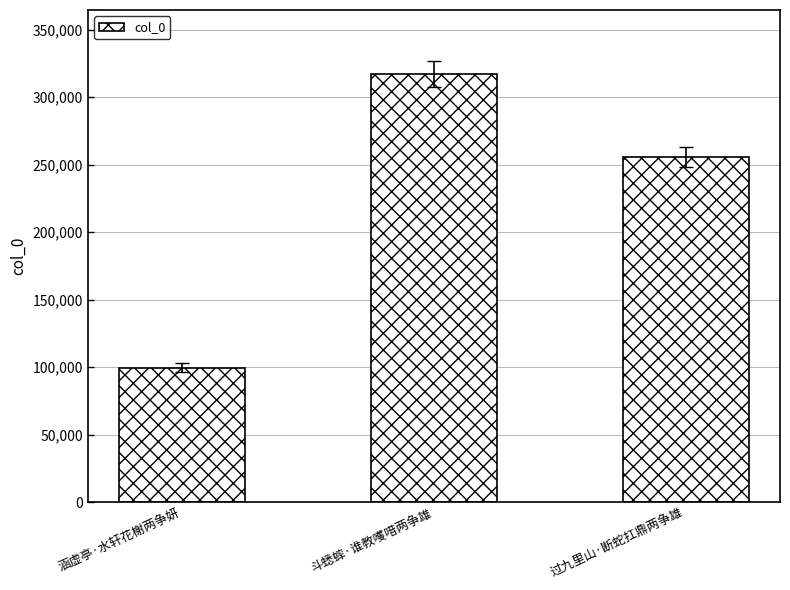

What is the difference between the values at 过九里山·断蛇扛鼎两争雄 and 涵虚亭·水轩花榭两争妍?

155975